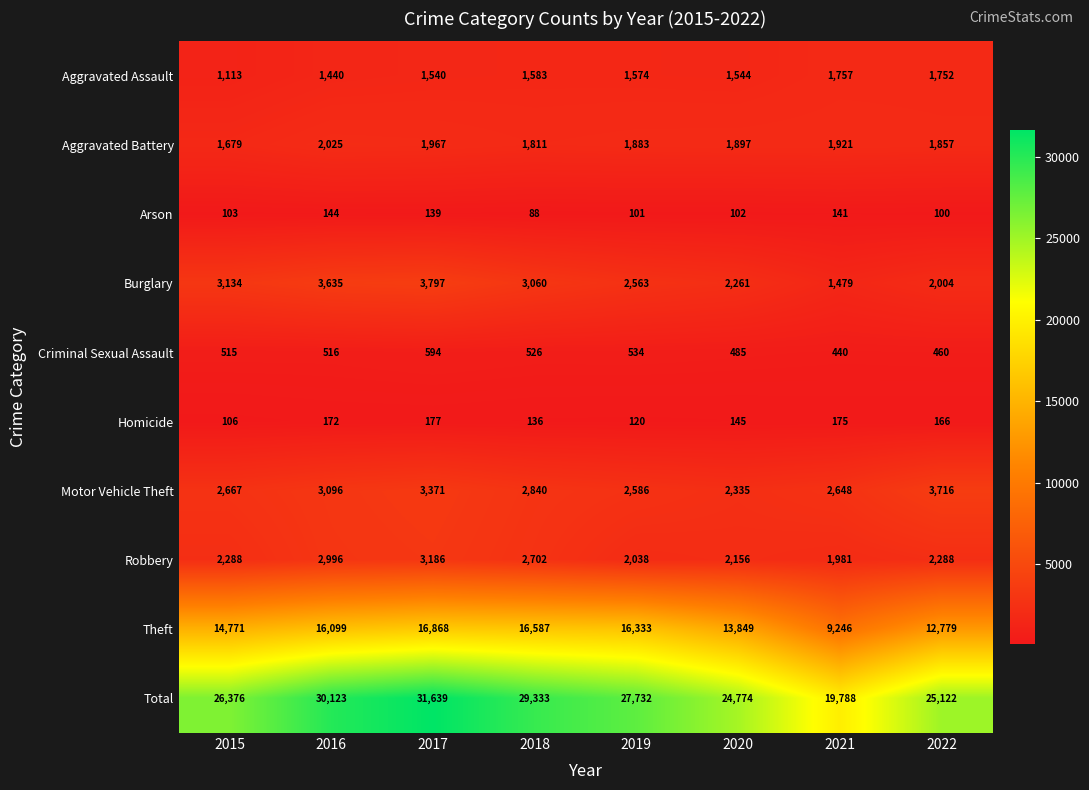

Count the number of data series in this chart.

10